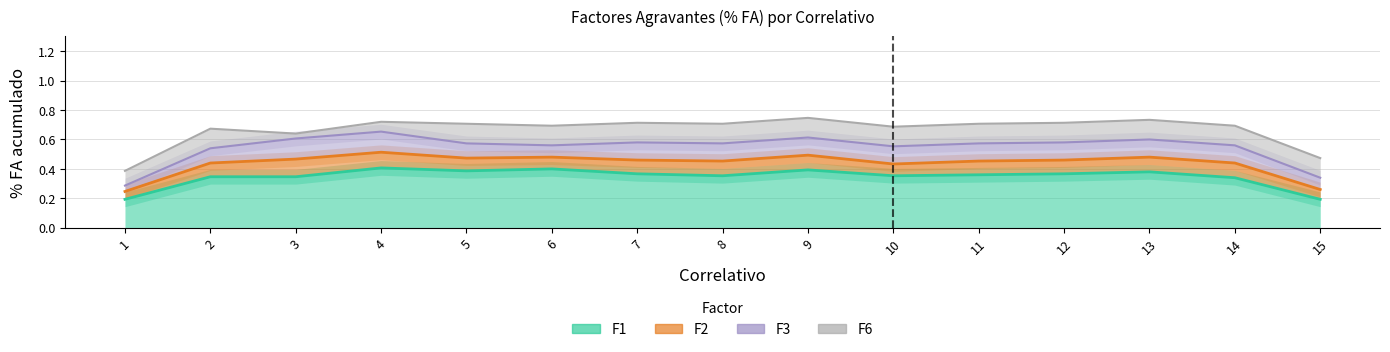

What is the difference between the highest and lowest values at 11?

0.2